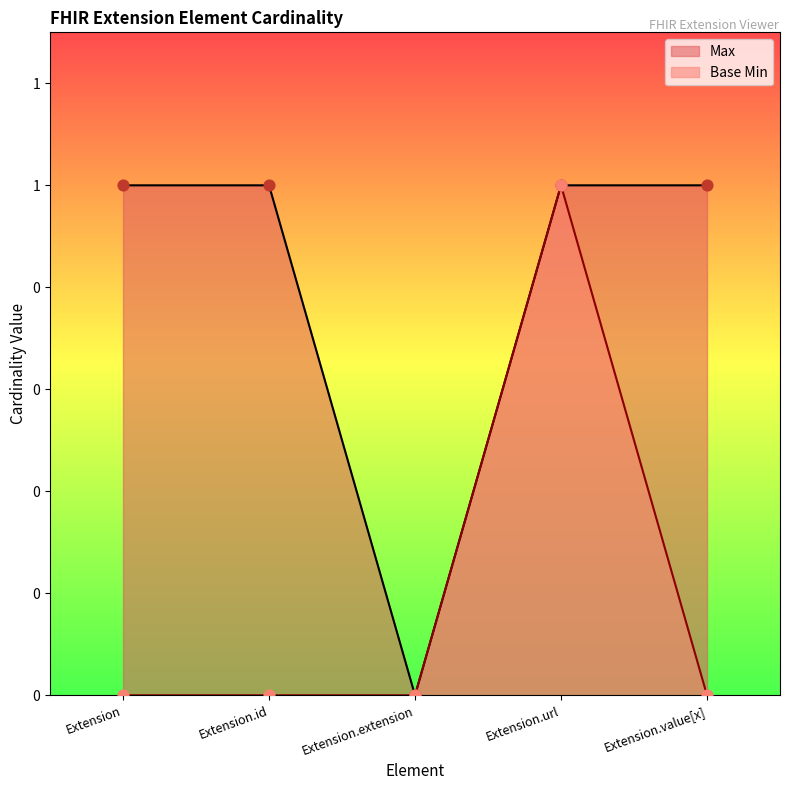

Which series reaches the minimum Y coordinate?

Max